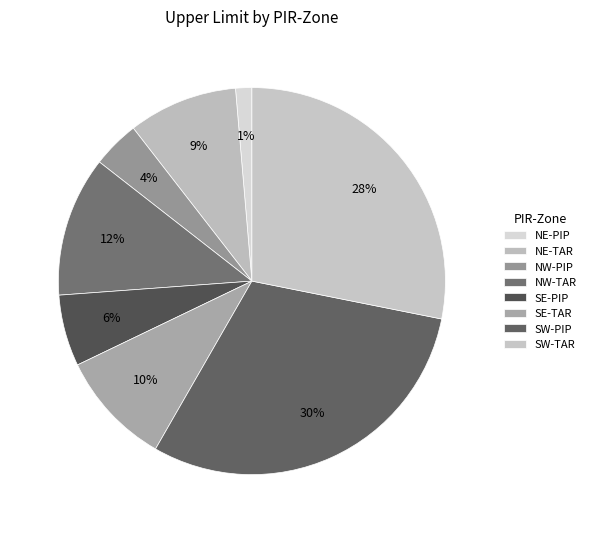

Rank the categories by value from lowest to highest.

NE-PIP, NW-PIP, SE-PIP, NE-TAR, SE-TAR, NW-TAR, SW-TAR, SW-PIP